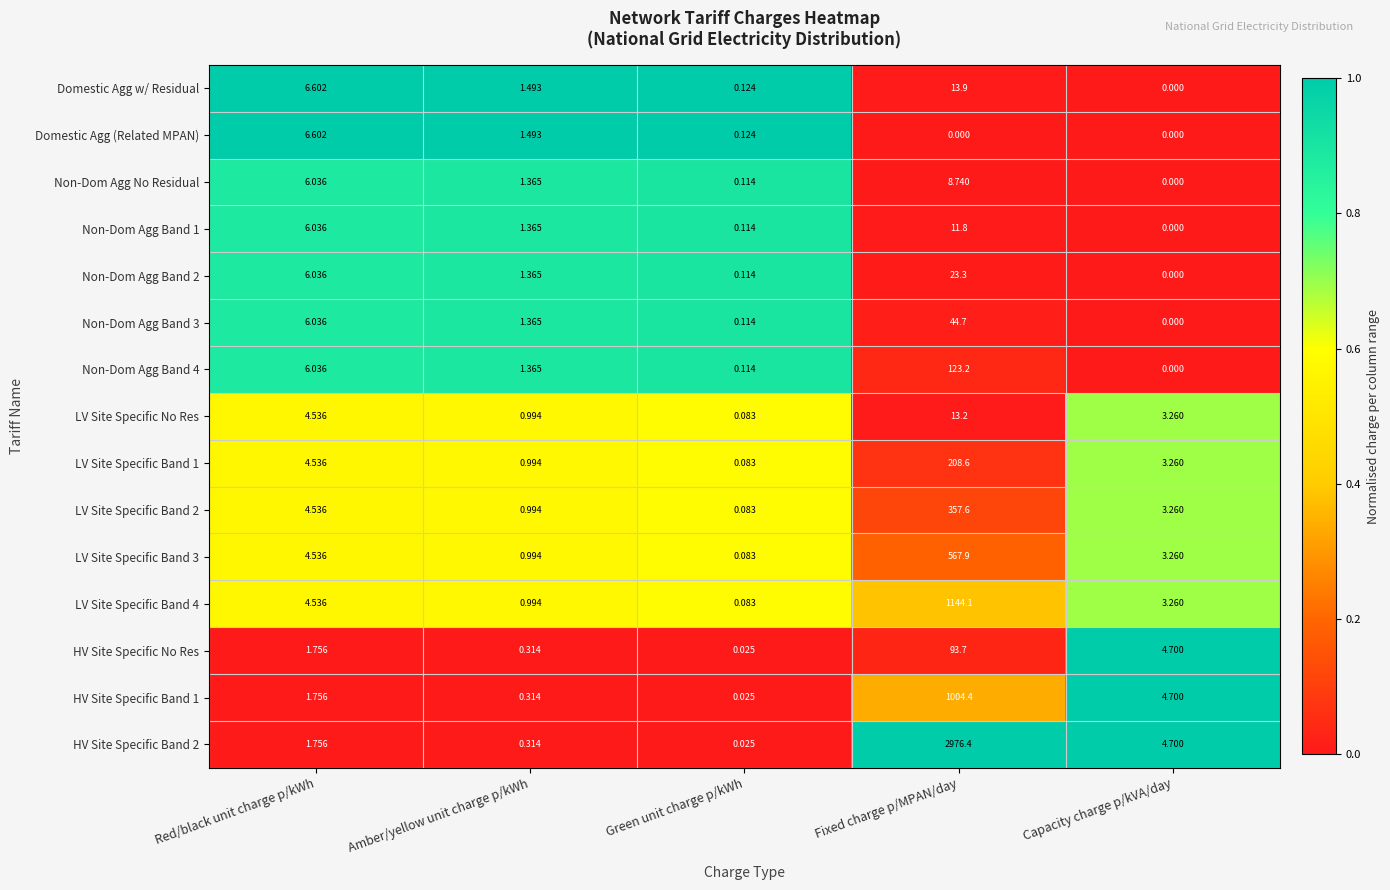

Where is LV Site Specific Band 2 nearest to the value 178?

Red/black unit charge p/kWh